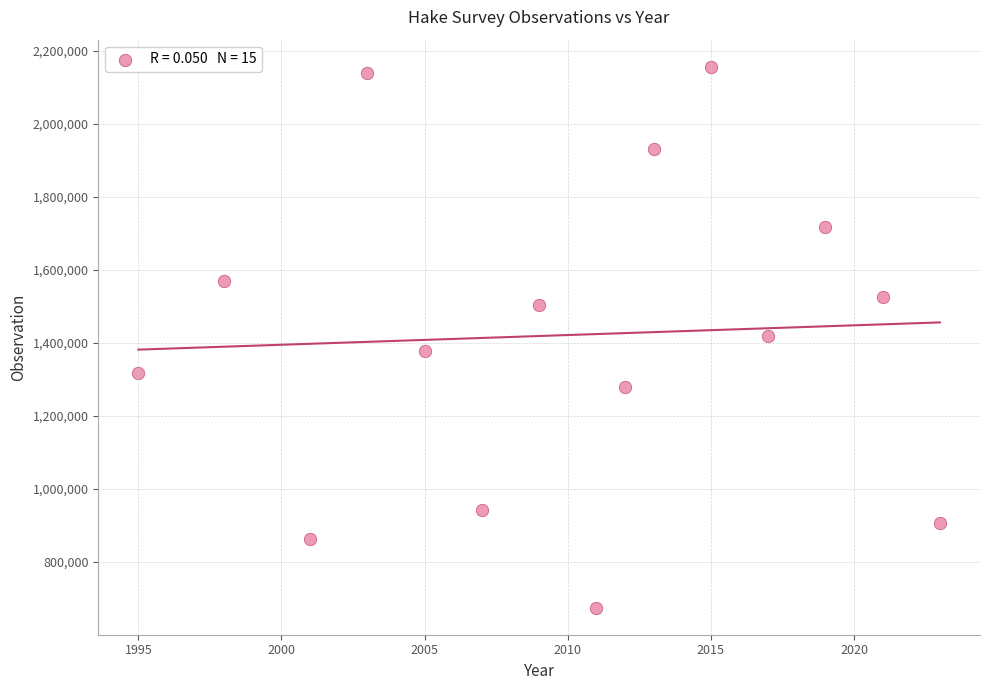

What is the range of X values (max minus min)?

28